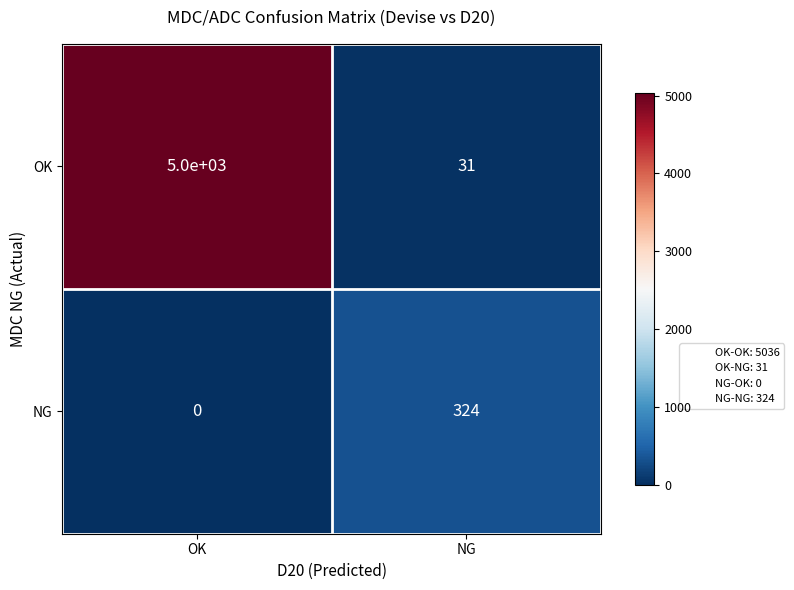

Read the OK value at NG.

31